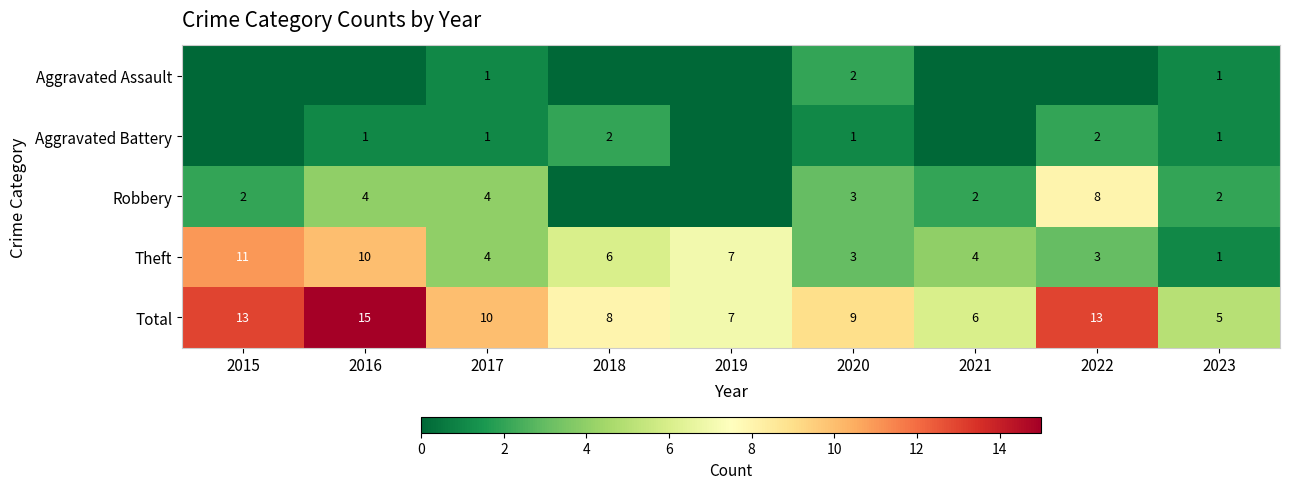

What is the total value across all series at 2022?

26